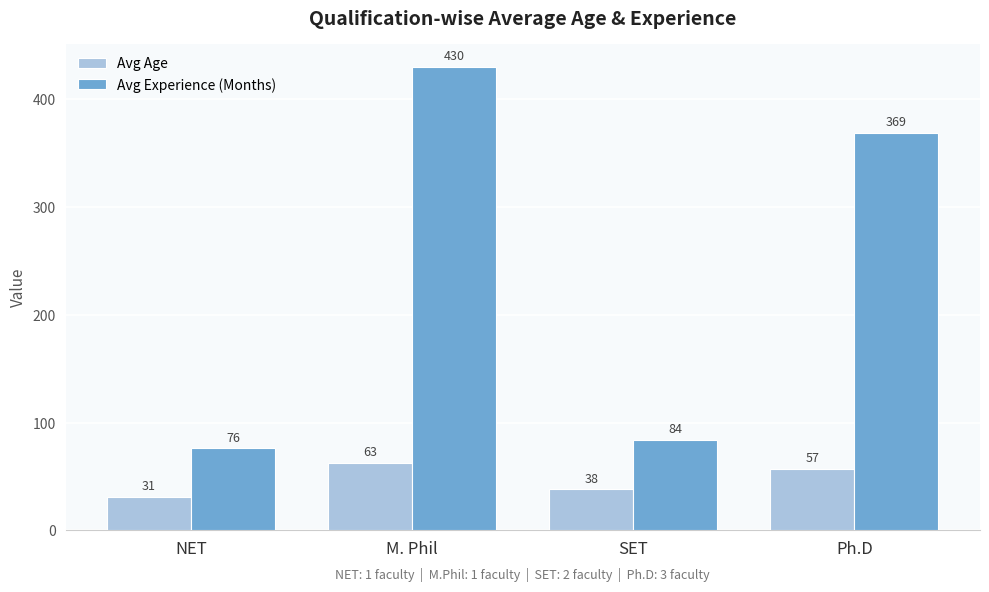

At which category does the chart reach its minimum across all series?

NET